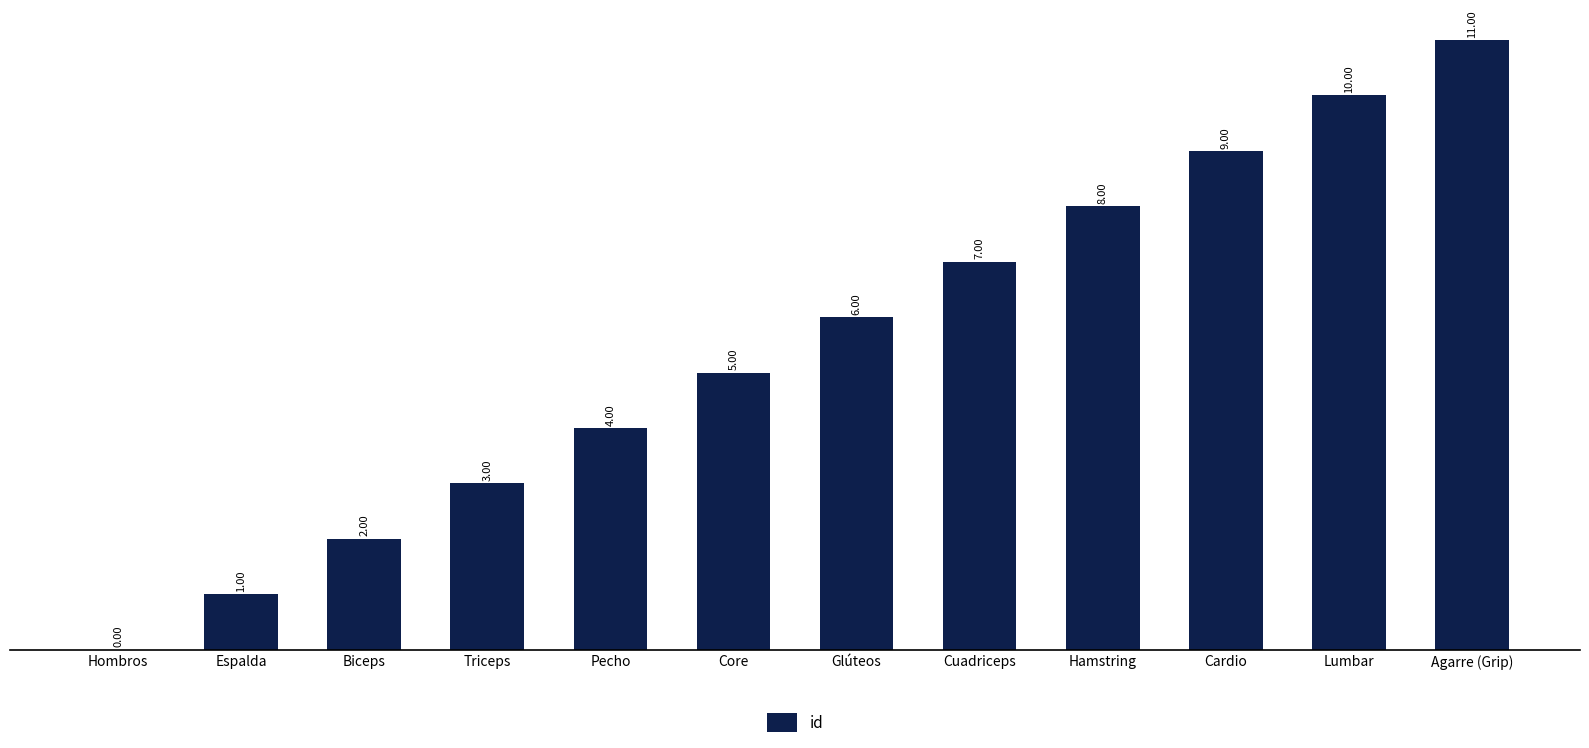

What is the change in value from Biceps to Core?

+3